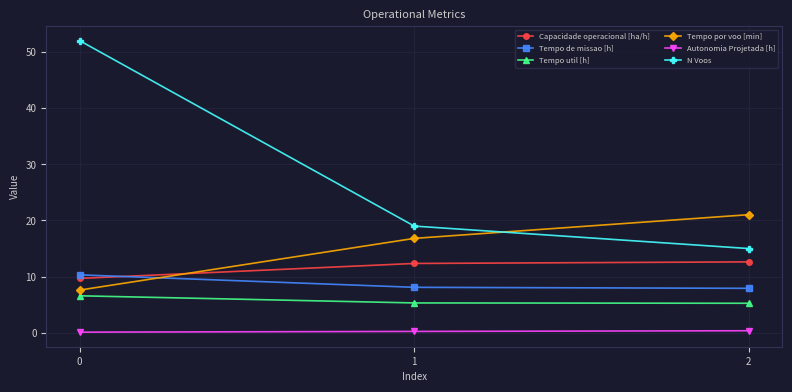

What is the highest value of the N Voos series?

52.0